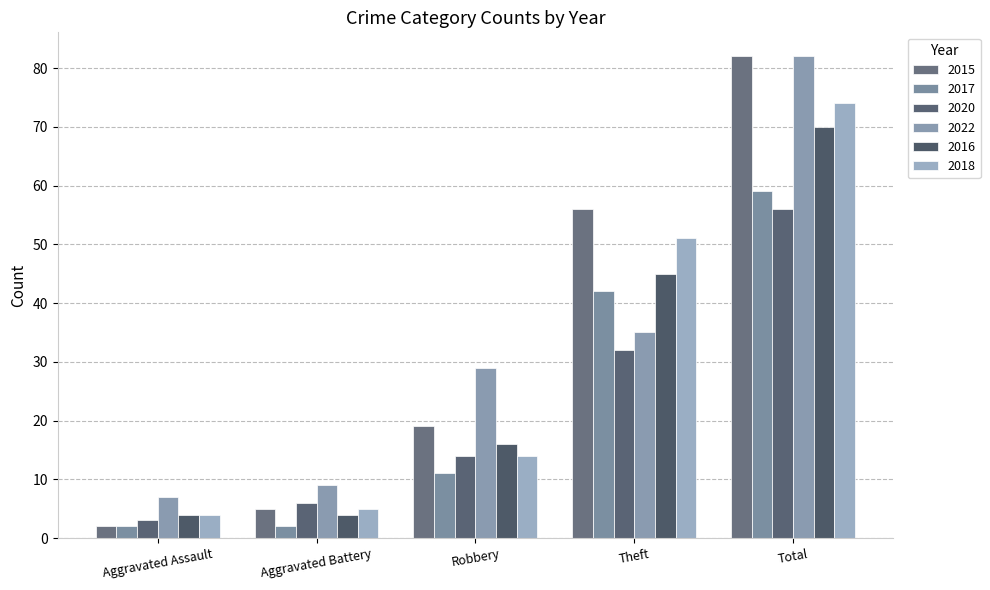

What is the total value across all series at Theft?

261